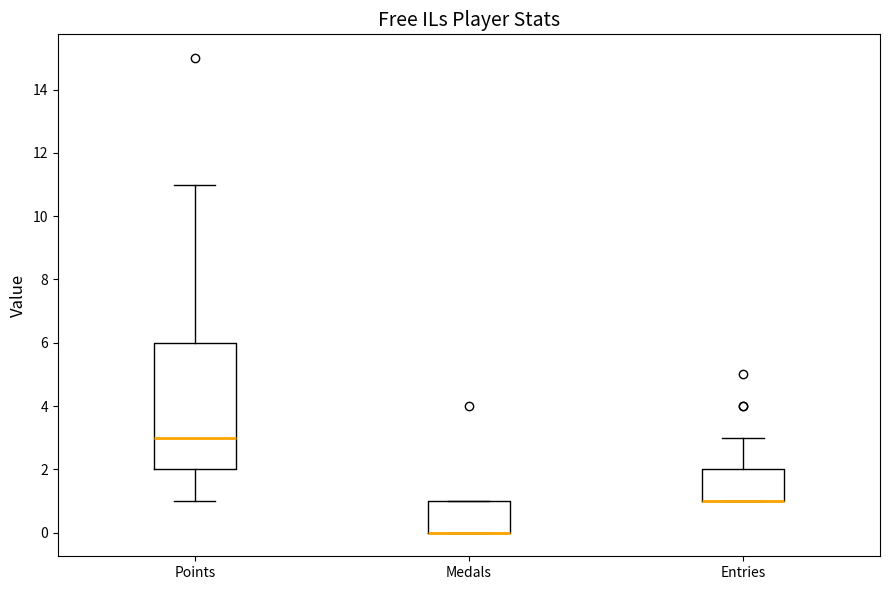

Reading left to right, read every box against the y-axis: the position of its median line, the range the box covers, and the ends of its whiskers. The values are not printed on the chart, so give them approximately, as read against the axis.

Points: median 3, box 2 to 6, whiskers 1 to 11
Medals: median 0 (drawn on the box's lower edge), box 0 to 1, whiskers 0 to 1
Entries: median 1 (drawn on the box's lower edge), box 1 to 2, whiskers 1 to 3